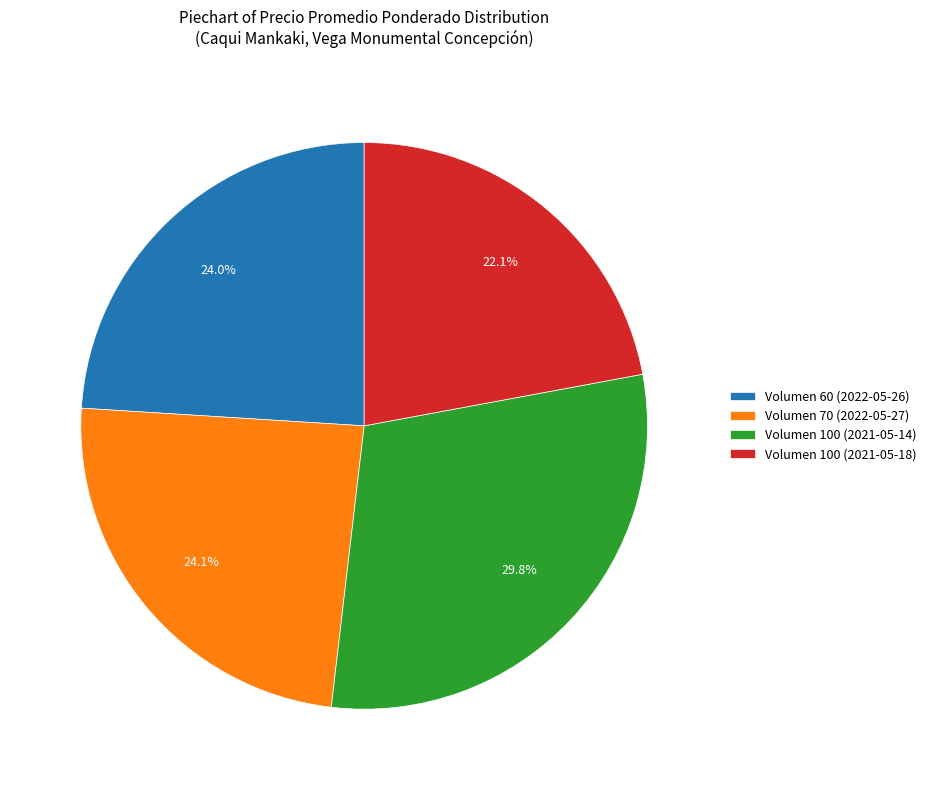

What is the ratio of the value at Volumen 100 (2021-05-18) to the value at Volumen 70 (2022-05-27)?

0.9